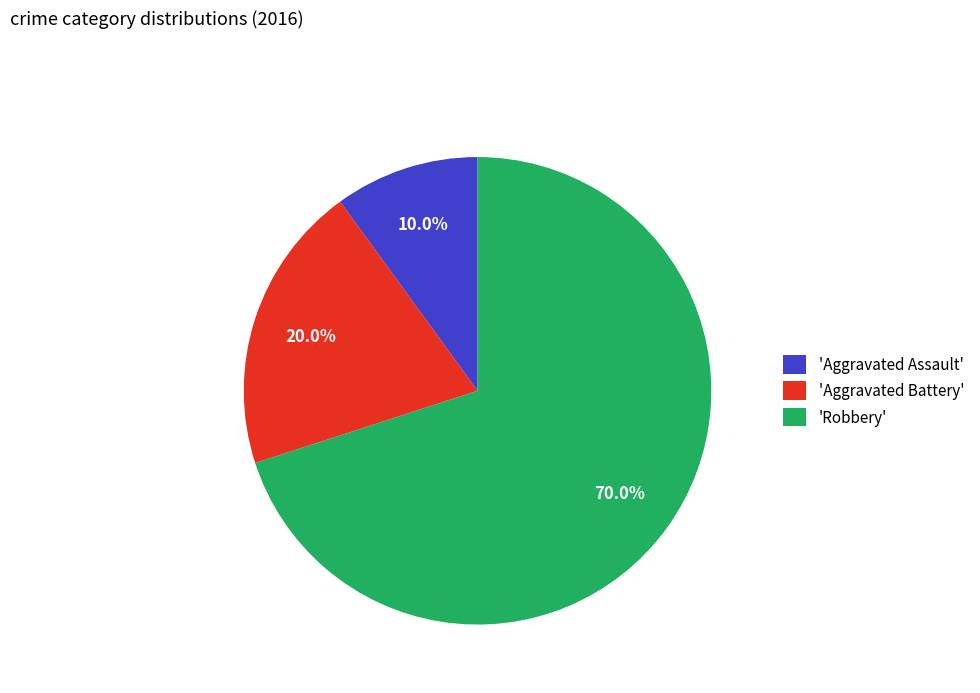

Is the sum of 'Robbery' and 'Aggravated Battery' greater than half?

Yes